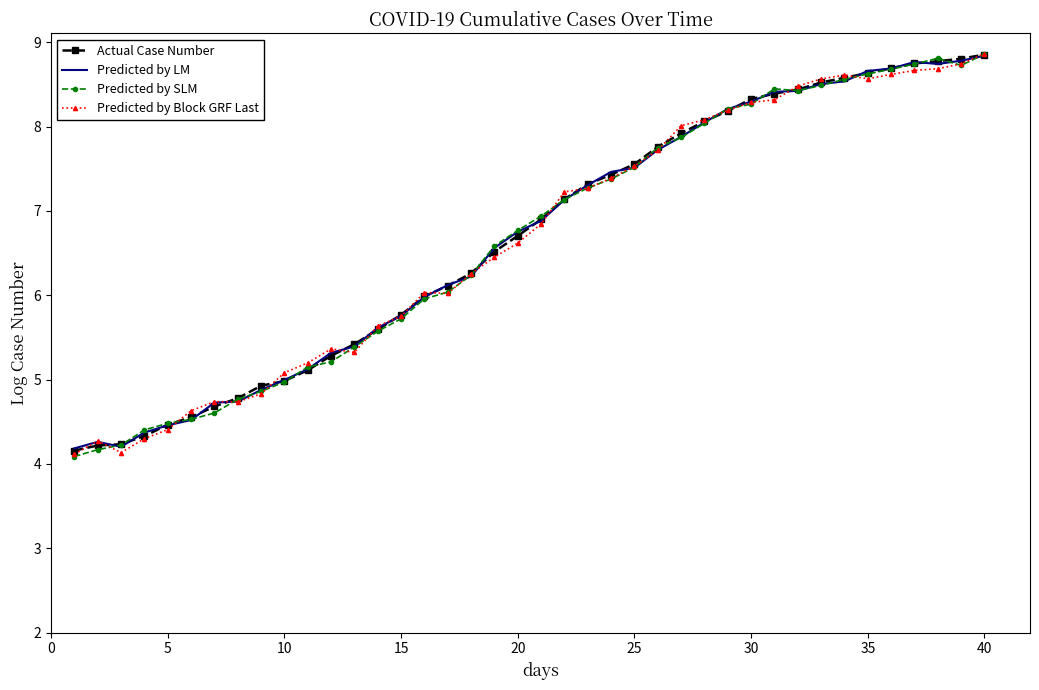

What is the difference between the maximum and minimum values in the Predicted by LM series?

4.7